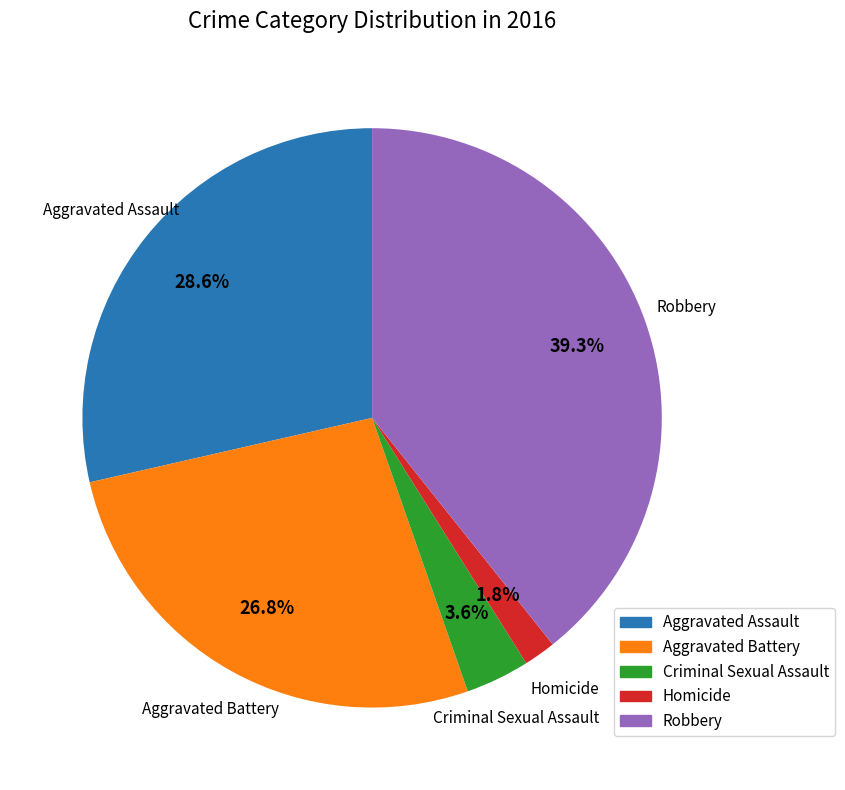

Is there a majority slice in this chart?

No